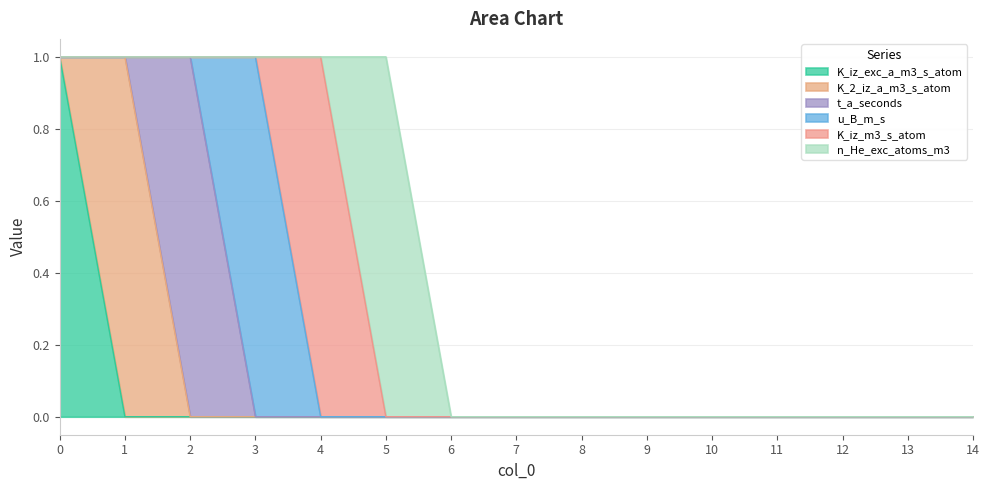

At 9, list the series in order from largest to smallest.

K_iz_exc_a_m3_s_atom, K_2_iz_a_m3_s_atom, t_a_seconds, u_B_m_s, K_iz_m3_s_atom, n_He_exc_atoms_m3